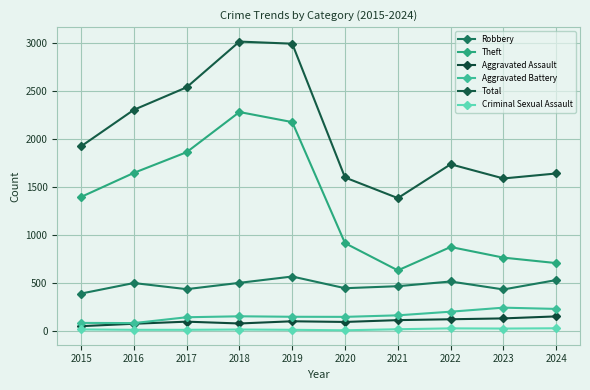

At which category is the sum across all series the highest?

2018